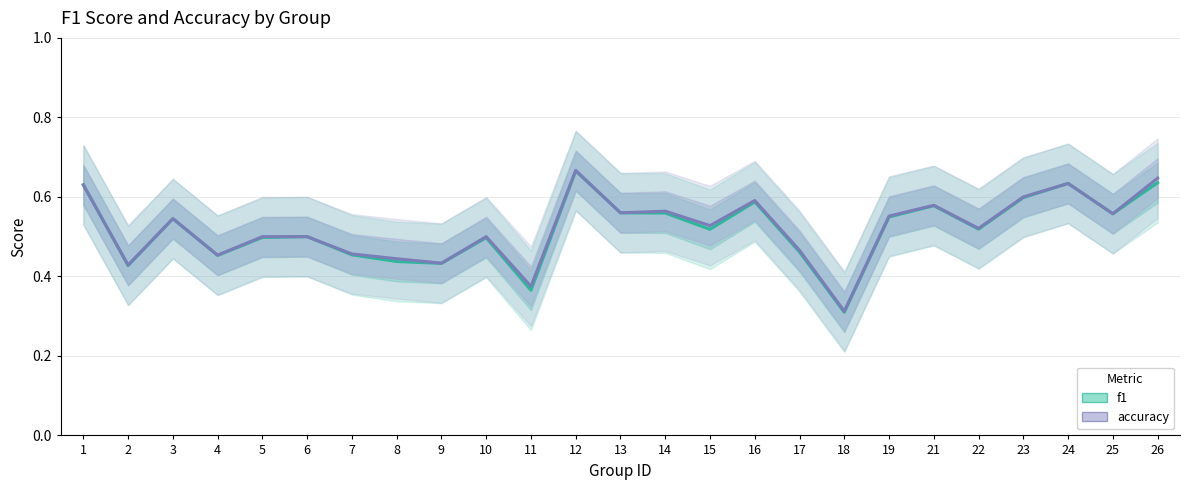

At which category is the sum across all series the highest?

12